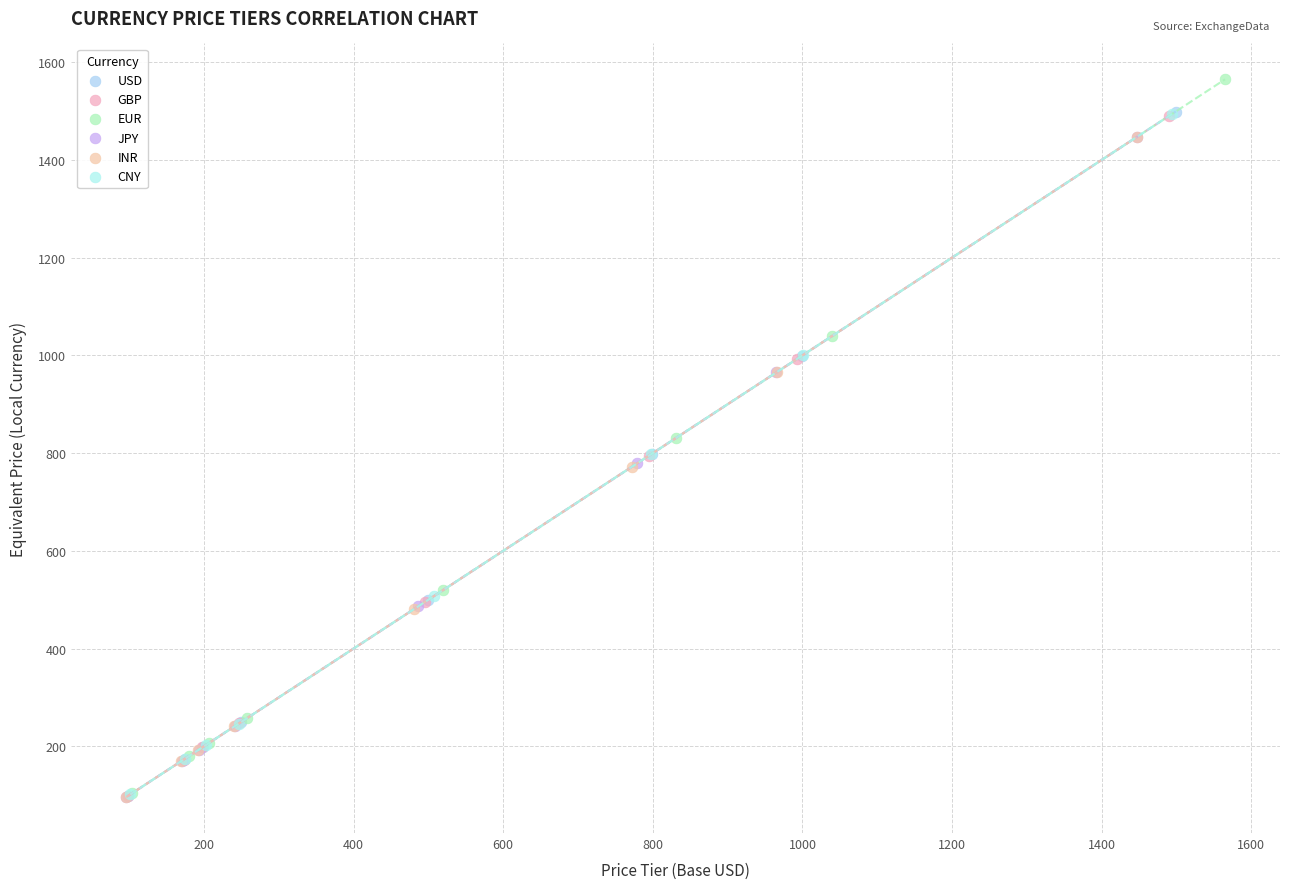

Which series has the largest Y range (max minus min)?

EUR